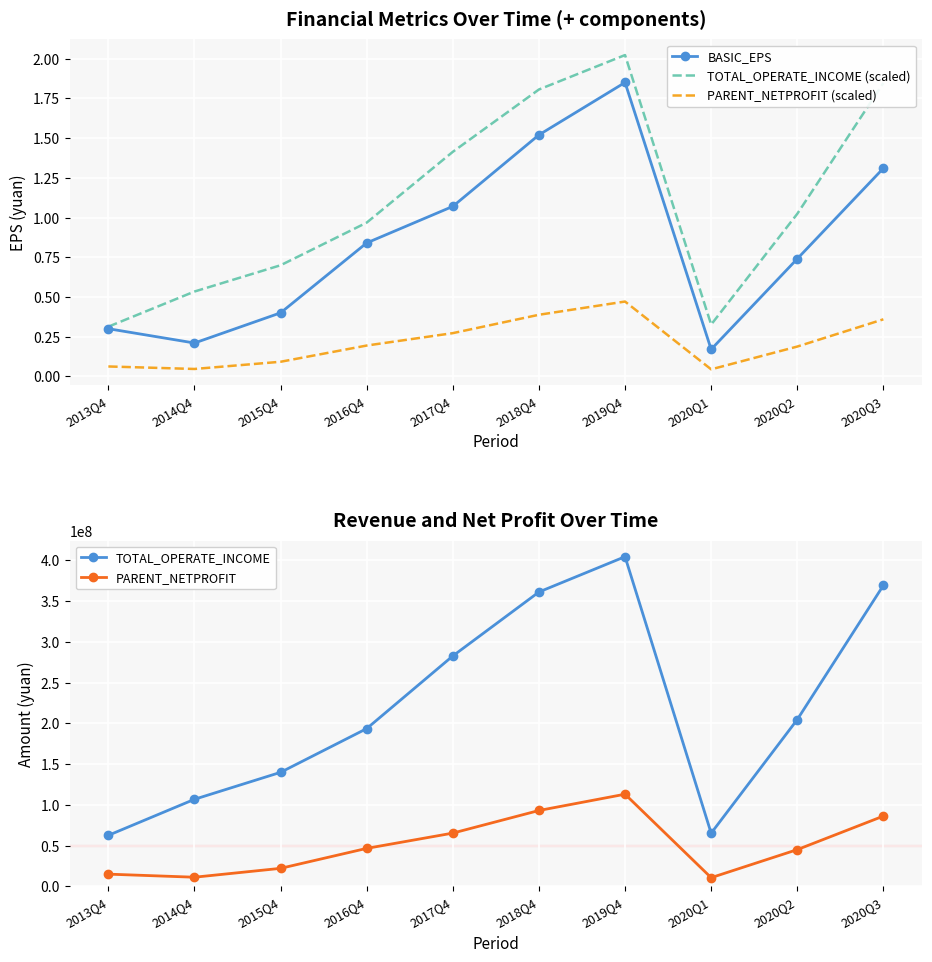

What are all the series names shown in the legend?

BASIC_EPS, TOTAL_OPERATE_INCOME (scaled), PARENT_NETPROFIT (scaled), TOTAL_OPERATE_INCOME, PARENT_NETPROFIT